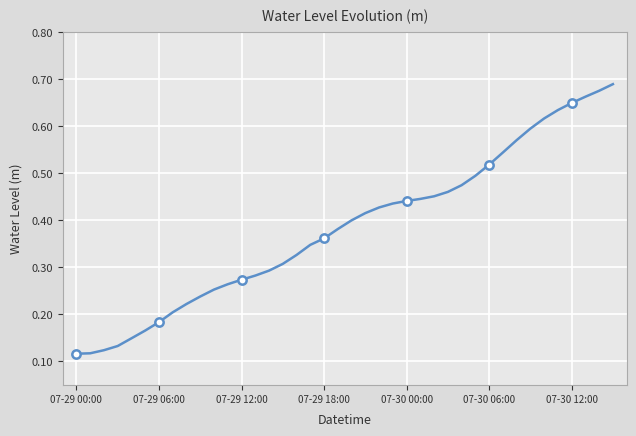

Which label corresponds to the smallest value in the chart?

07-29 00:00